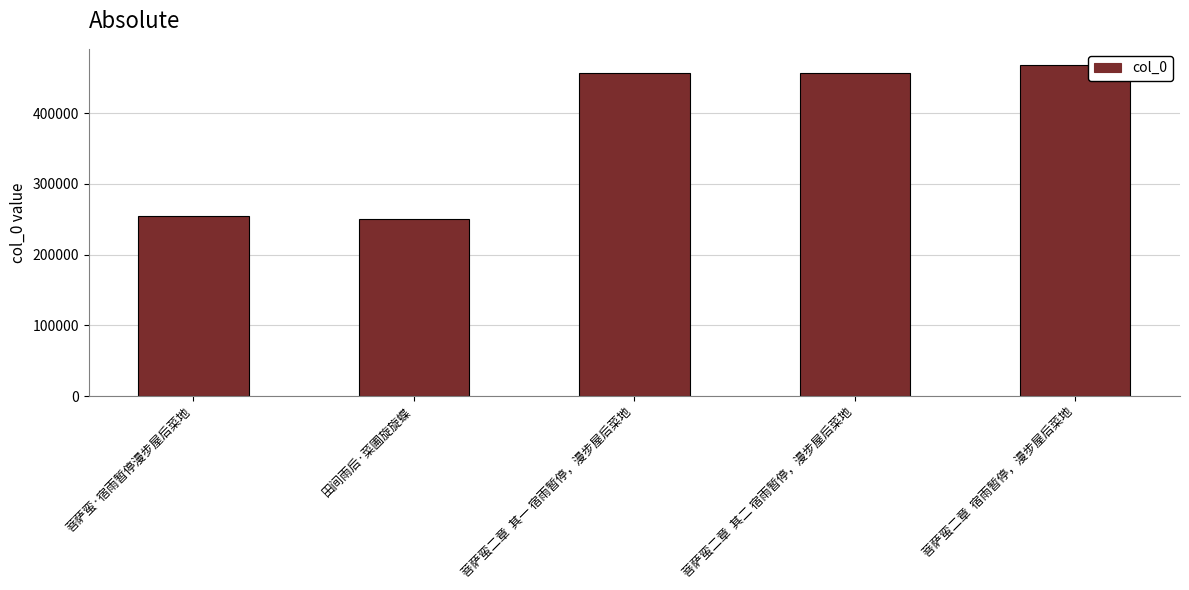

True or false: the data shows 269429 at 菩萨蛮二章  宿雨暂停，漫步屋后菜地.

False